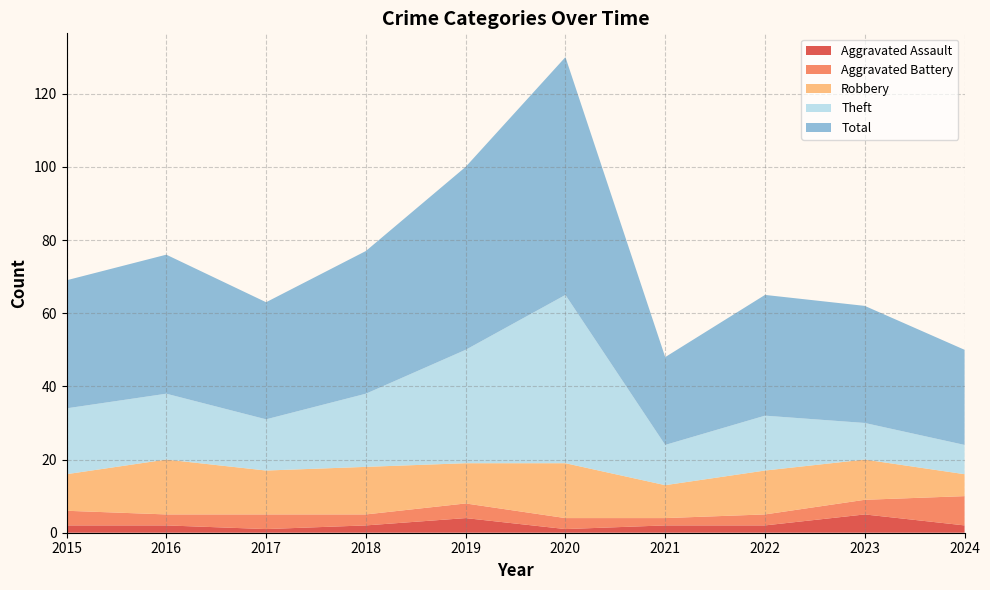

Reading left to right, list all the values displayed in this chart.

Aggravated Assault: 2015=2	2016=2	2017=1	2018=2	2019=4	2020=1	2021=2	2022=2	2023=5	2024=2
Aggravated Battery: 2015=4	2016=3	2017=4	2018=3	2019=4	2020=3	2021=2	2022=3	2023=4	2024=8
Robbery: 2015=10	2016=15	2017=12	2018=13	2019=11	2020=15	2021=9	2022=12	2023=11	2024=6
Theft: 2015=18	2016=18	2017=14	2018=20	2019=31	2020=46	2021=11	2022=15	2023=10	2024=8
Total: 2015=35	2016=38	2017=32	2018=39	2019=50	2020=65	2021=24	2022=33	2023=32	2024=26